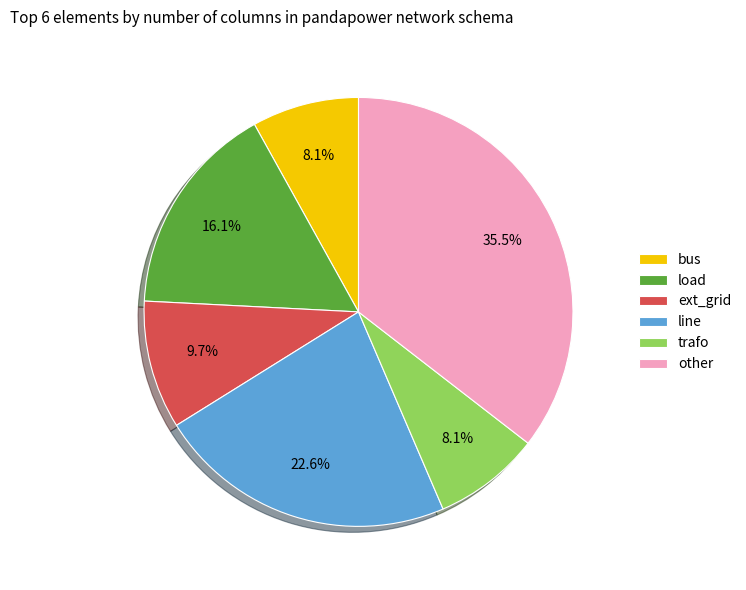

Which category has the biggest portion of the pie?

other